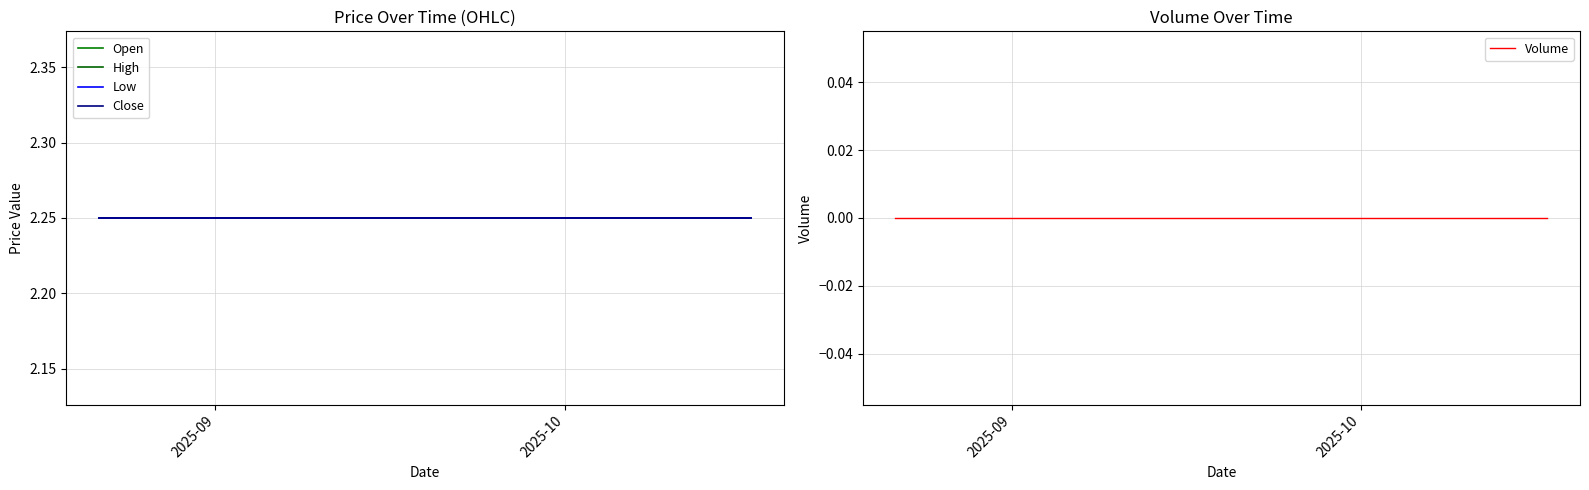

True or false: Close and High intersect in this chart.

False